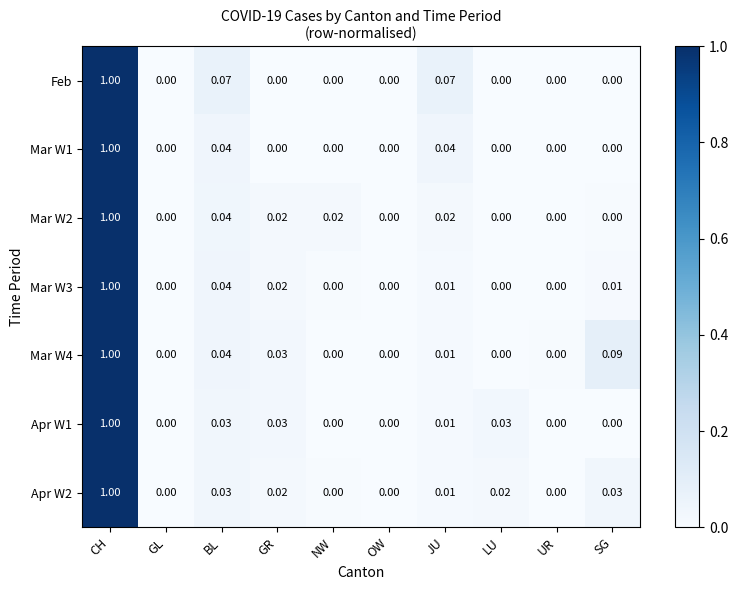

At which category is the sum across all series the highest?

CH